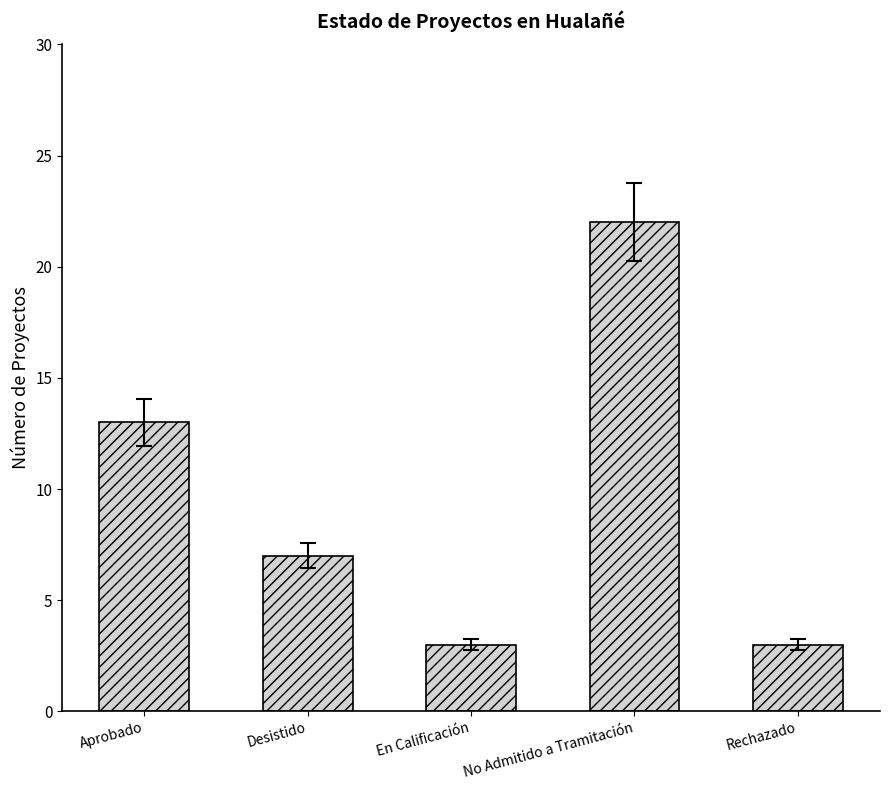

Is it true that the value at En Calificación is 5?

False